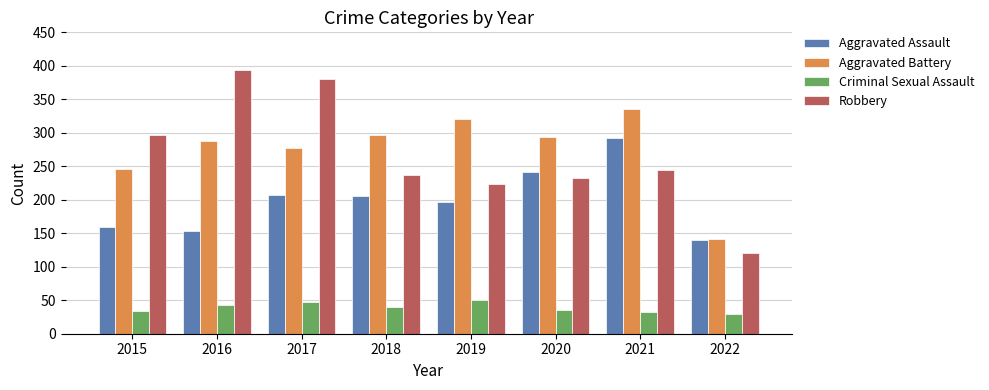

At 2018, list the series in order from largest to smallest.

Aggravated Battery, Robbery, Aggravated Assault, Criminal Sexual Assault